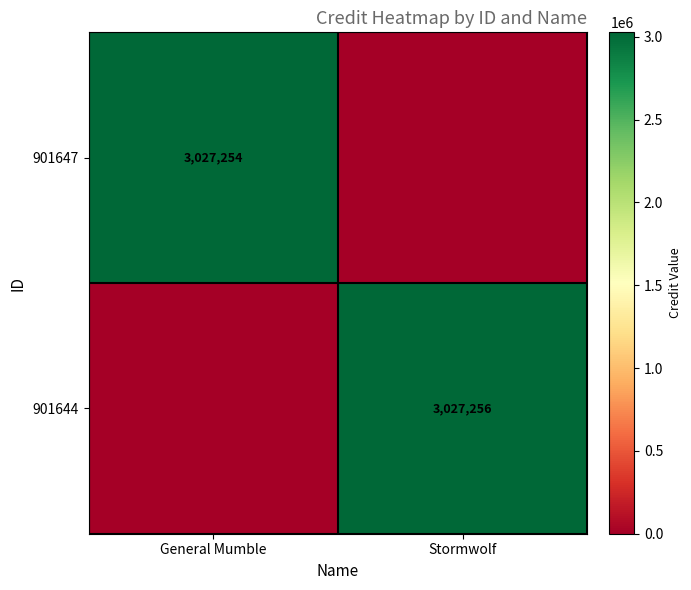

True or false: 901644 has a value of 3027256 at Stormwolf.

True